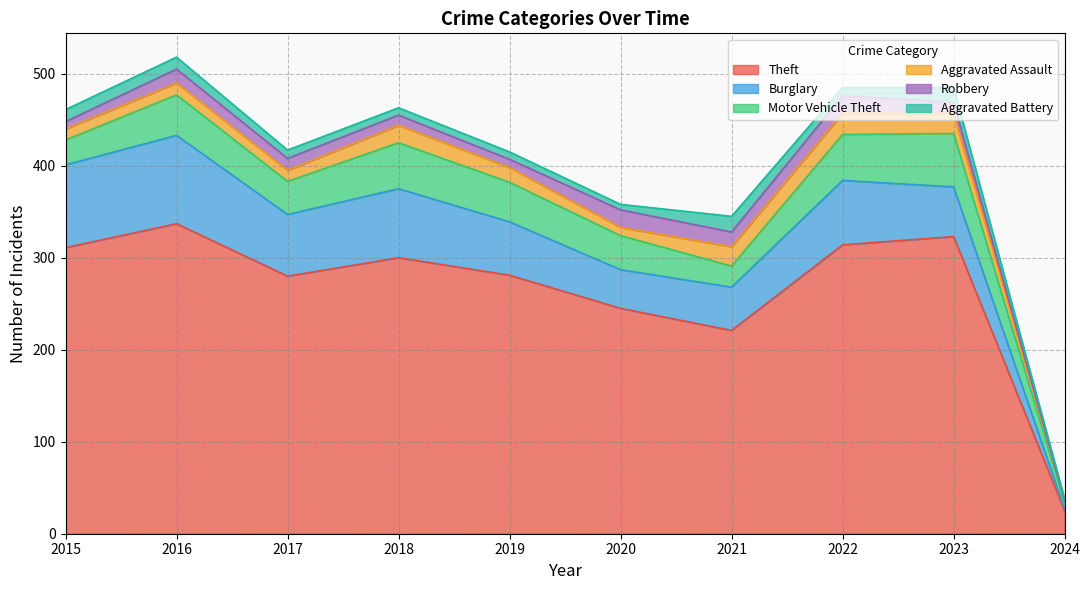

Which category has the lowest value in the Robbery series?

2024